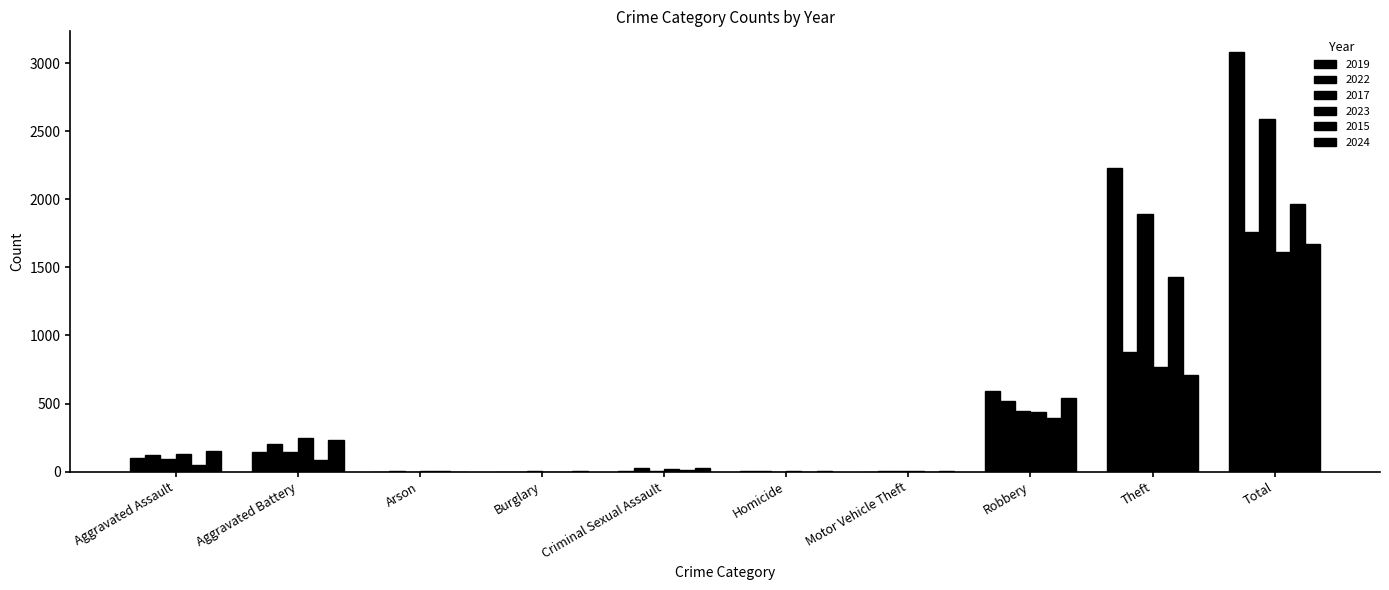

Reading right to left, transcribe all the data shown in this chart.

2019: Total=3080	Theft=2230	Robbery=591	Motor Vehicle Theft=1	Homicide=2	Criminal Sexual Assault=8	Burglary=1	Arson=1	Aggravated Battery=148	Aggravated Assault=98
2022: Total=1761	Theft=880	Robbery=521	Motor Vehicle Theft=2	Homicide=6	Criminal Sexual Assault=24	Burglary=0	Arson=5	Aggravated Battery=202	Aggravated Assault=121
2017: Total=2592	Theft=1896	Robbery=446	Motor Vehicle Theft=2	Homicide=1	Criminal Sexual Assault=8	Burglary=2	Arson=0	Aggravated Battery=142	Aggravated Assault=95
2023: Total=1613	Theft=767	Robbery=440	Motor Vehicle Theft=6	Homicide=2	Criminal Sexual Assault=22	Burglary=0	Arson=2	Aggravated Battery=244	Aggravated Assault=130
2015: Total=1968	Theft=1429	Robbery=395	Motor Vehicle Theft=1	Homicide=0	Criminal Sexual Assault=12	Burglary=0	Arson=3	Aggravated Battery=82	Aggravated Assault=46
2024: Total=1675	Theft=712	Robbery=543	Motor Vehicle Theft=3	Homicide=4	Criminal Sexual Assault=24	Burglary=2	Arson=1	Aggravated Battery=232	Aggravated Assault=154